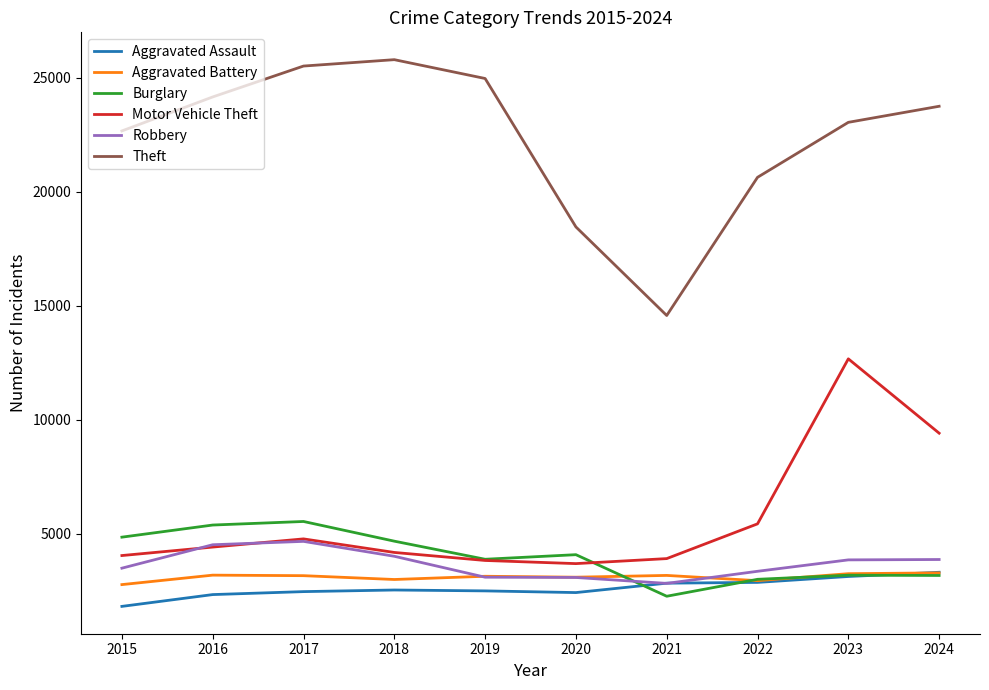

True or false: Theft and Aggravated Battery cross at least once.

False